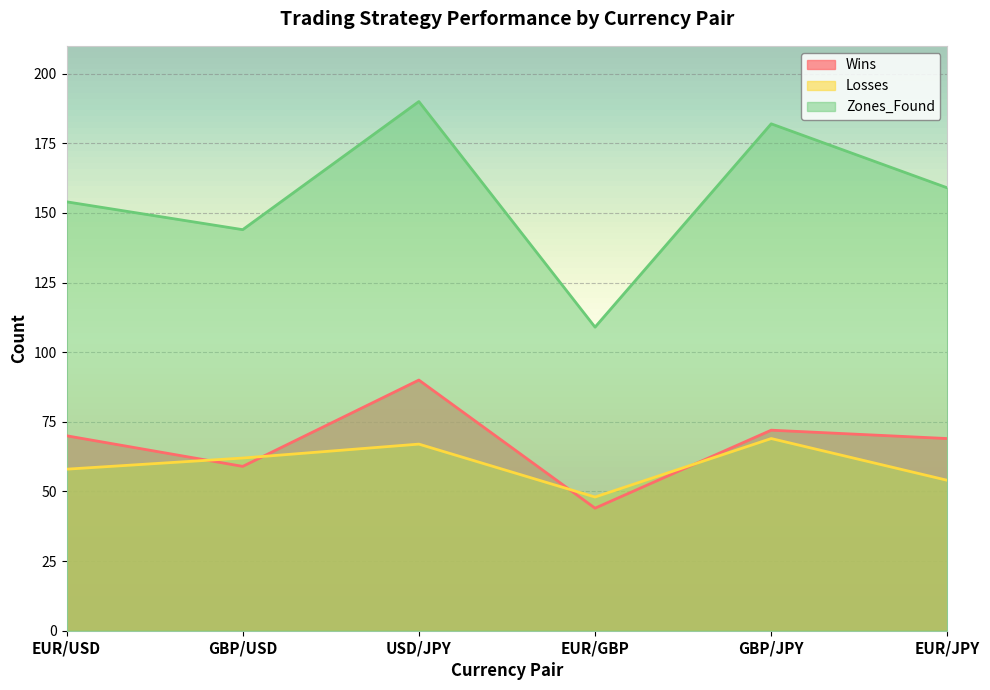

True or false: Losses has a value of 48 at EUR/GBP.

True